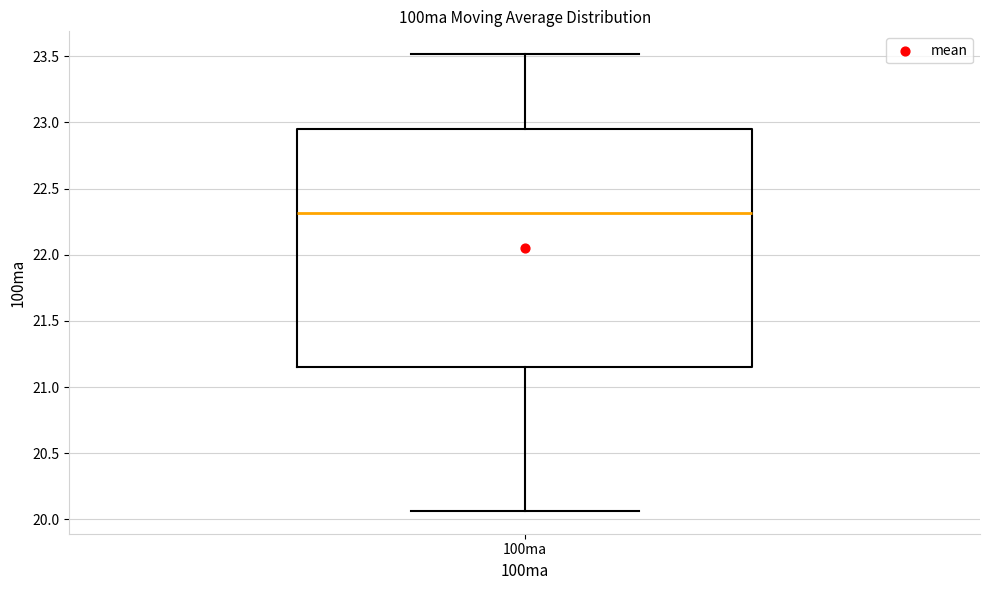

Where is the lower edge of the box for 100ma on the y-axis? The values are not printed on the chart, so give them approximately, as read against the axis.

21.15